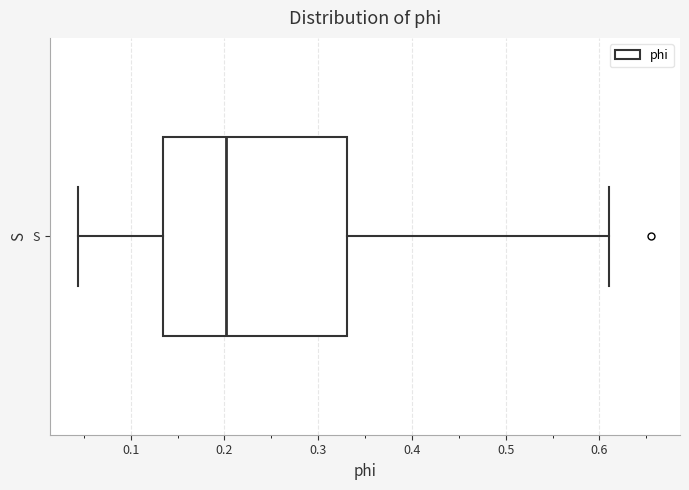

Where is the right edge of the box for S on the x-axis? The values are not printed on the chart, so give them approximately, as read against the axis.

0.33